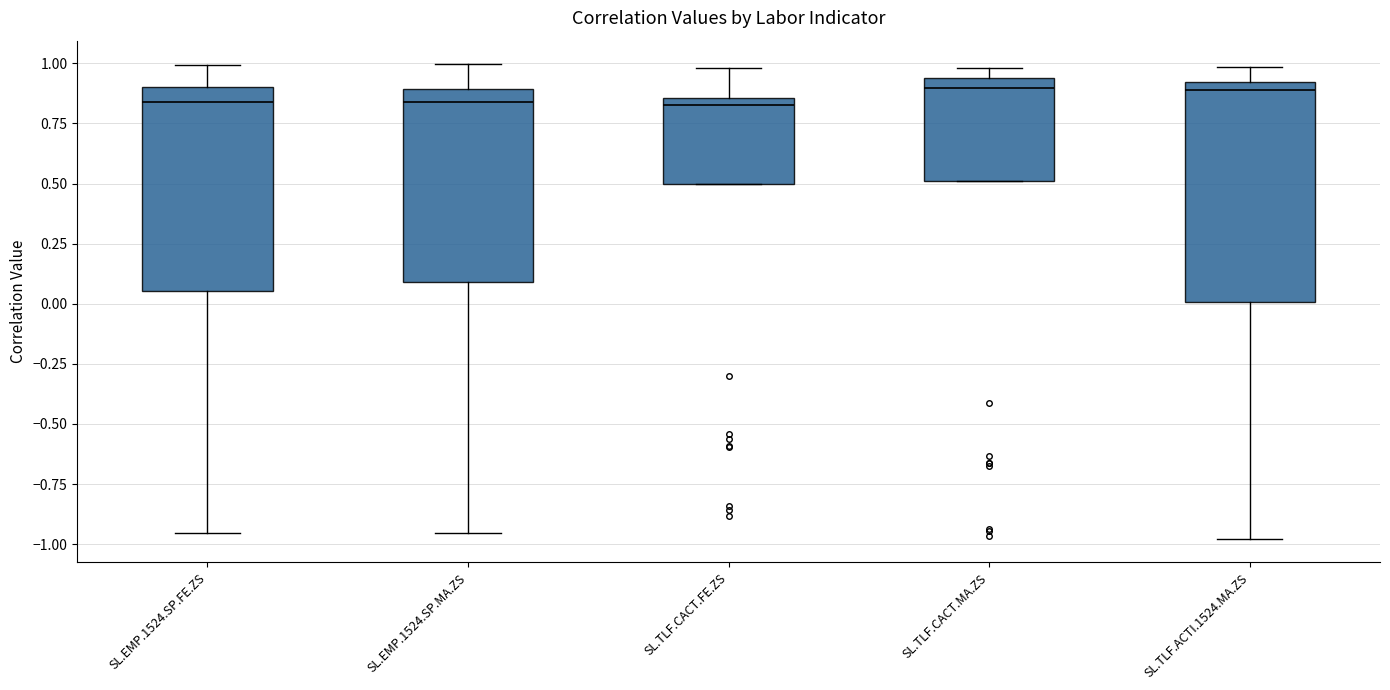

Where does the median line of the box for SL.EMP.1524.SP.MA.ZS sit on the y-axis? The values are not printed on the chart, so give them approximately, as read against the axis.

0.85